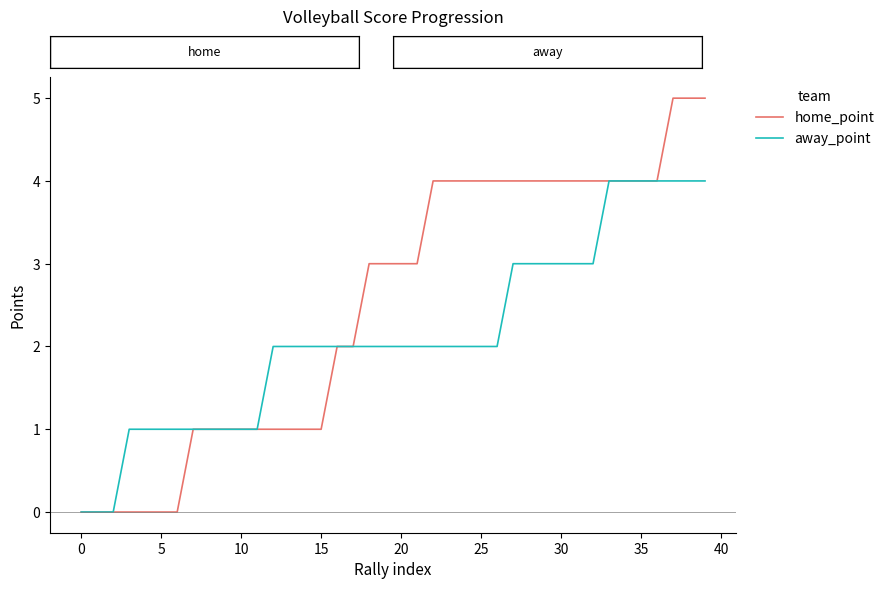

Which series has the largest range (max minus min)?

home_point